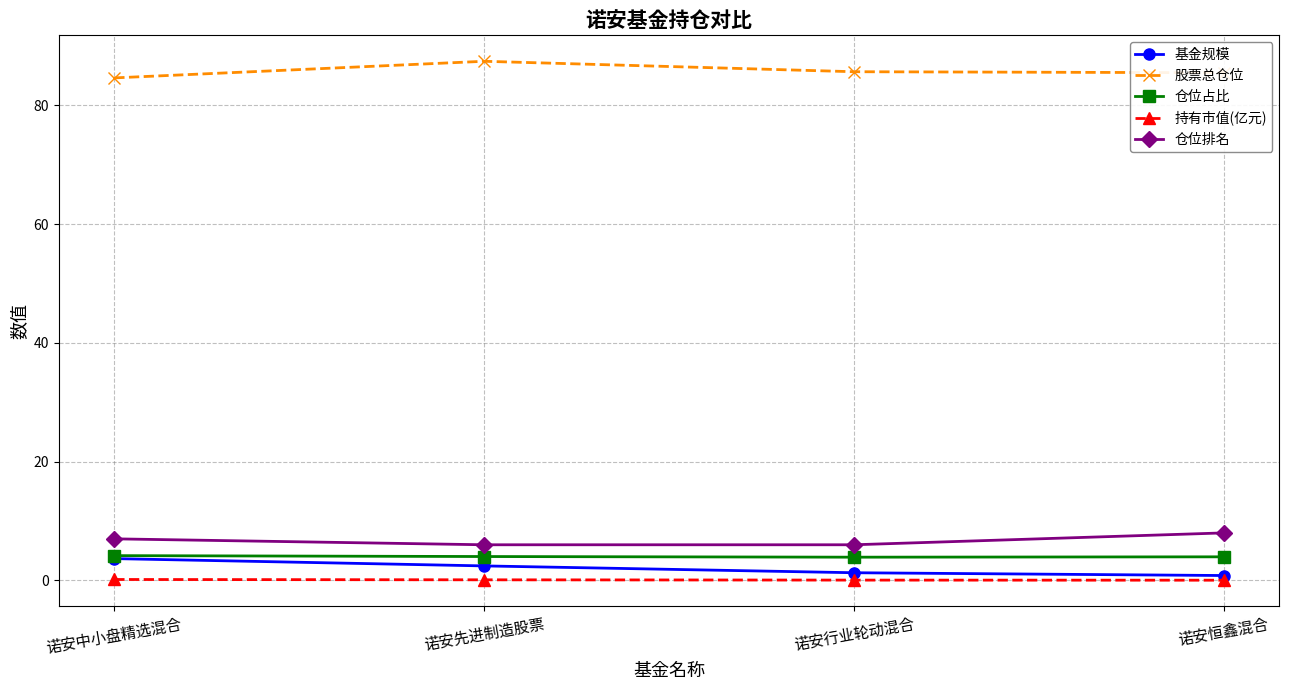

What are all the series names shown in the legend?

基金规模, 股票总仓位, 仓位占比, 持有市值(亿元), 仓位排名